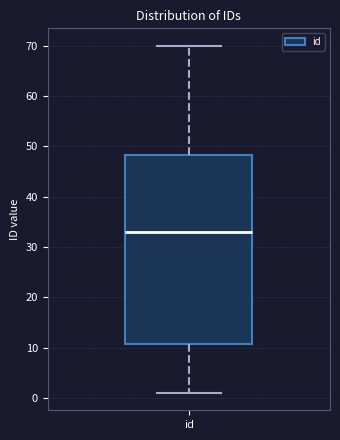

Read this box plot against the y-axis: the position of the median line, the range covered by the box, and the ends of both whiskers. The values are not printed on the chart, so give them approximately, as read against the axis.

median 33, box 11 to 48, whiskers 1 to 70